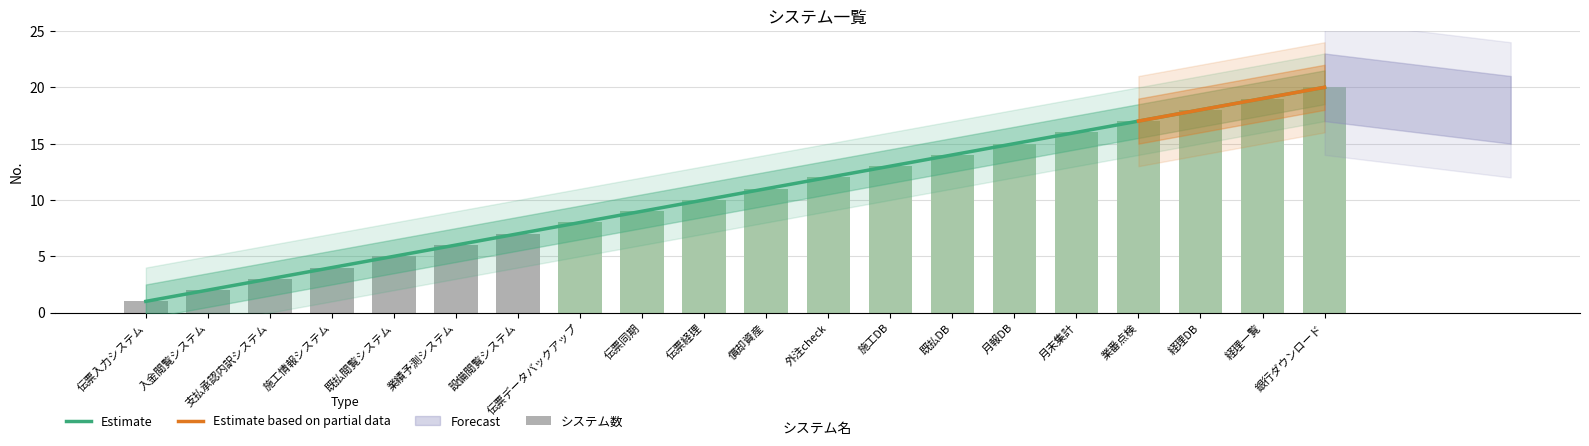

What is the change in value from 設備閲覧システム to 経理一覧?

+12